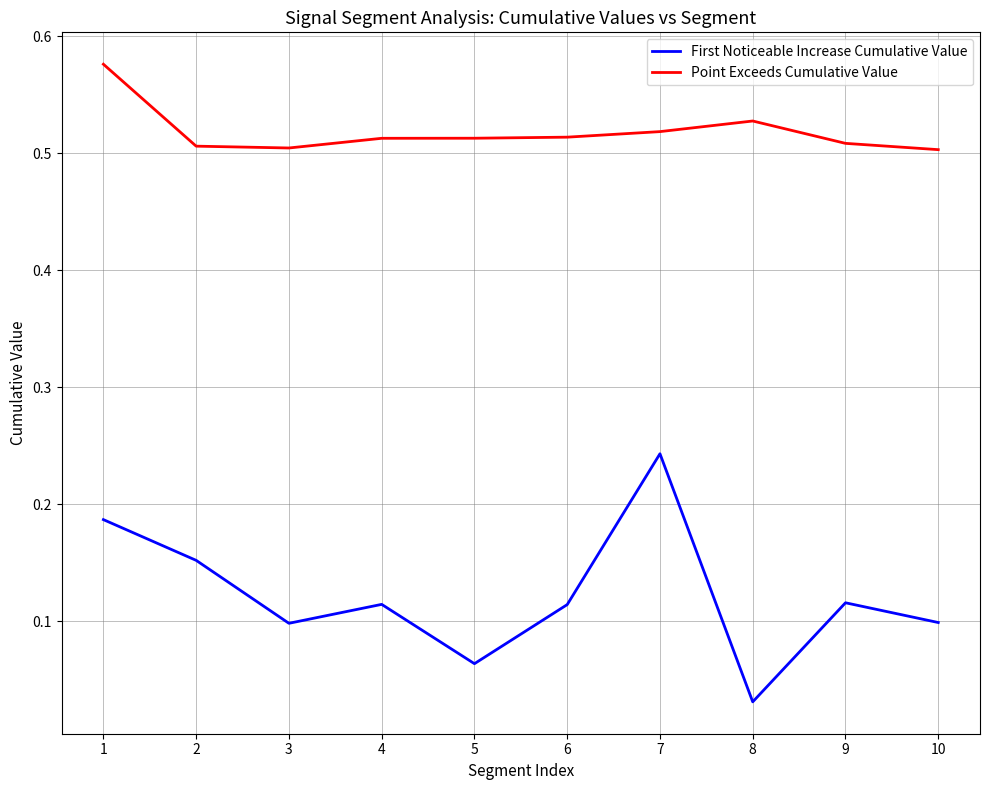

List the series in order of their peak value, highest first.

Point Exceeds Cumulative Value, First Noticeable Increase Cumulative Value